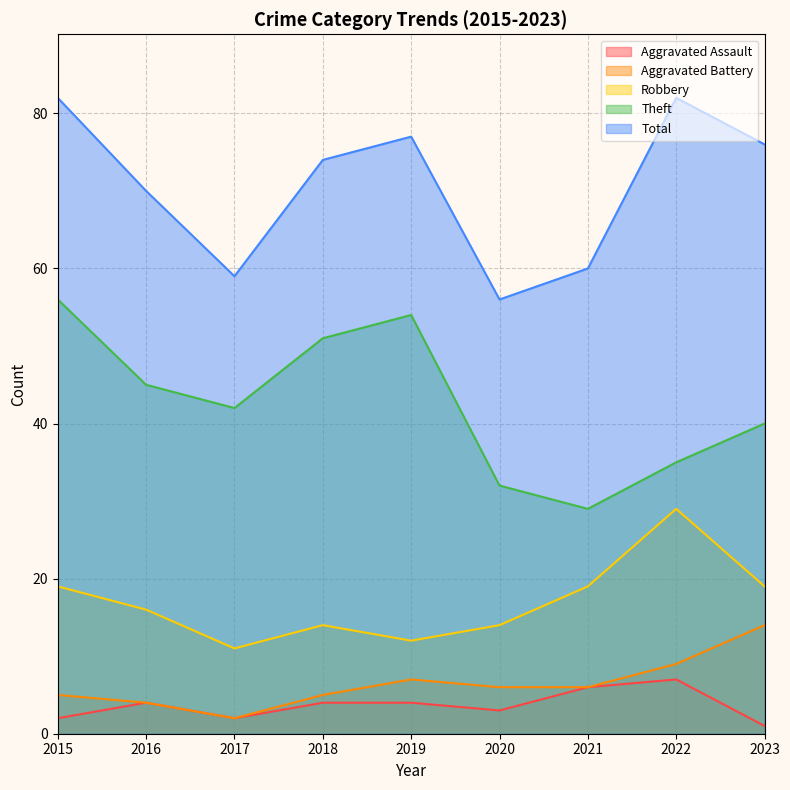

Does the chart display data point markers on the line(s)?

No